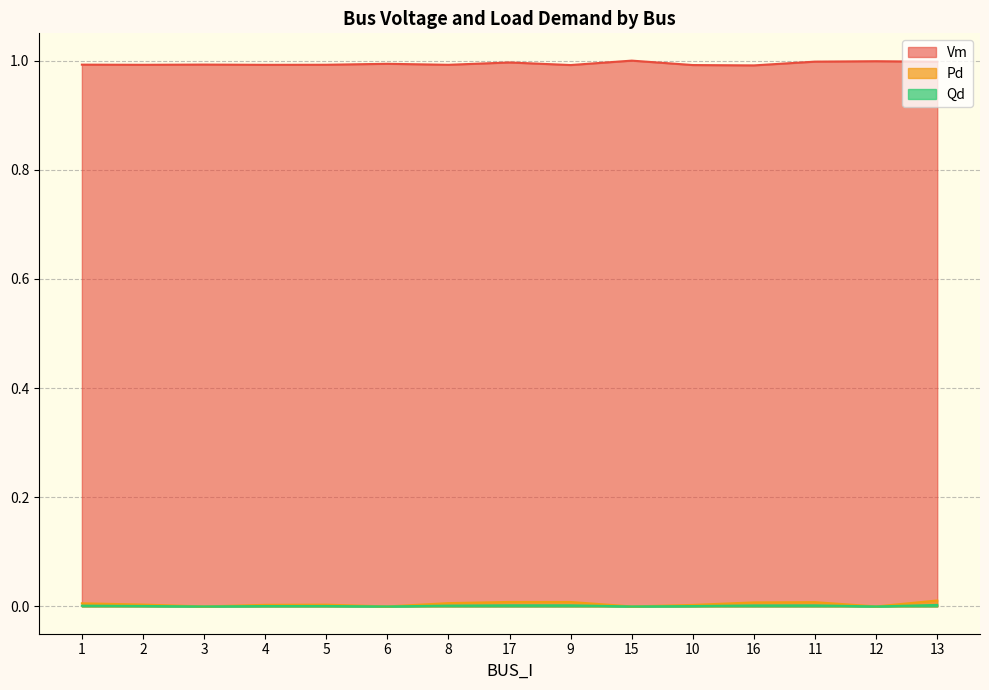

Does the chart display data point markers on the line(s)?

No